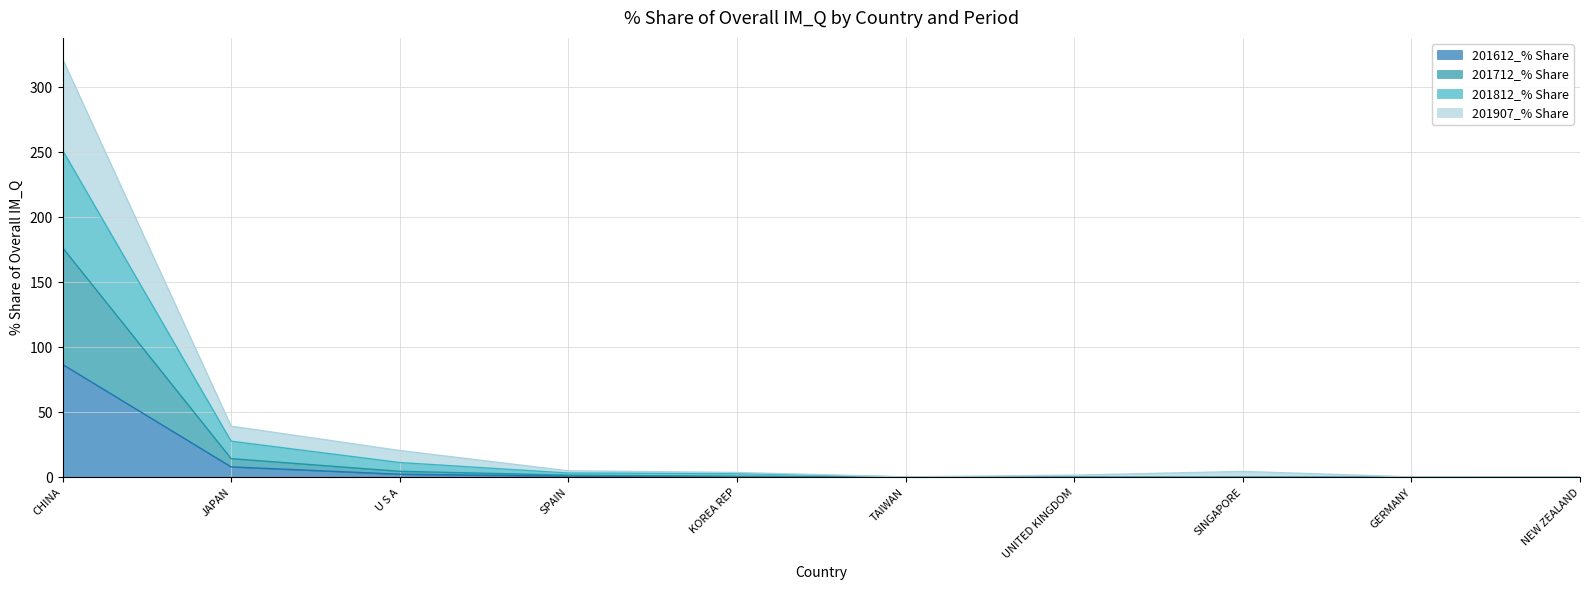

At which label does 201612_% Share reach its peak?

CHINA